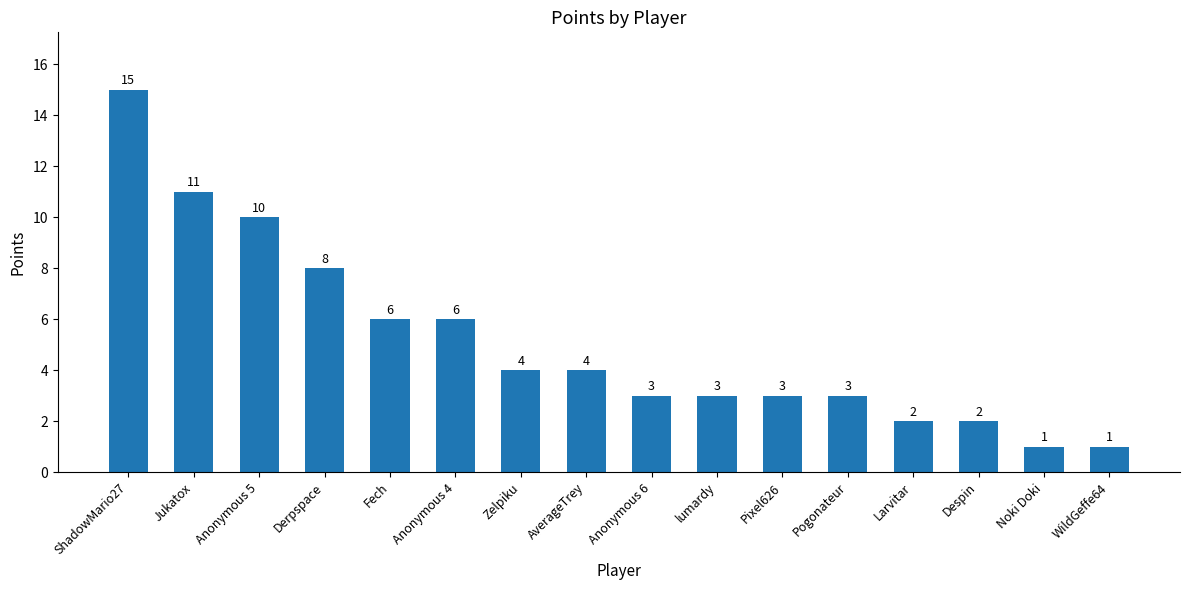

What is the sum of the values at lumardy and AverageTrey?

7